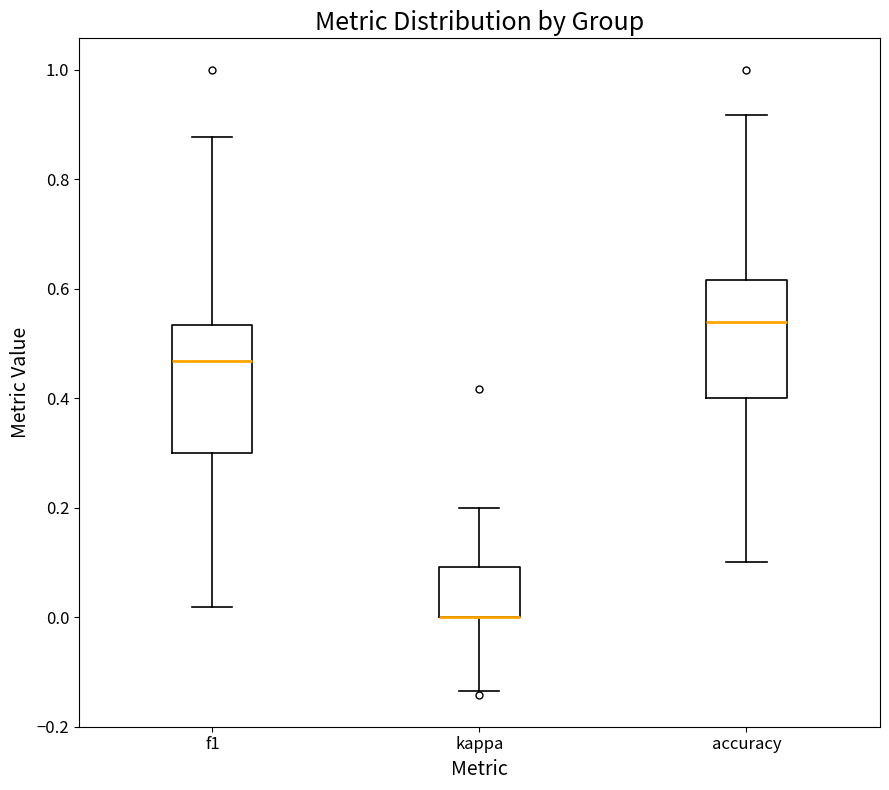

Reading left to right, read every box against the y-axis: the position of its median line, the range the box covers, and the ends of its whiskers. The values are not printed on the chart, so give them approximately, as read against the axis.

f1: median 0.46, box 0.30 to 0.54, whiskers 0.02 to 0.88
kappa: median 0.00 (drawn on the box's lower edge), box 0.00 to 0.10, whiskers -0.14 to 0.20
accuracy: median 0.54, box 0.40 to 0.62, whiskers 0.10 to 0.92